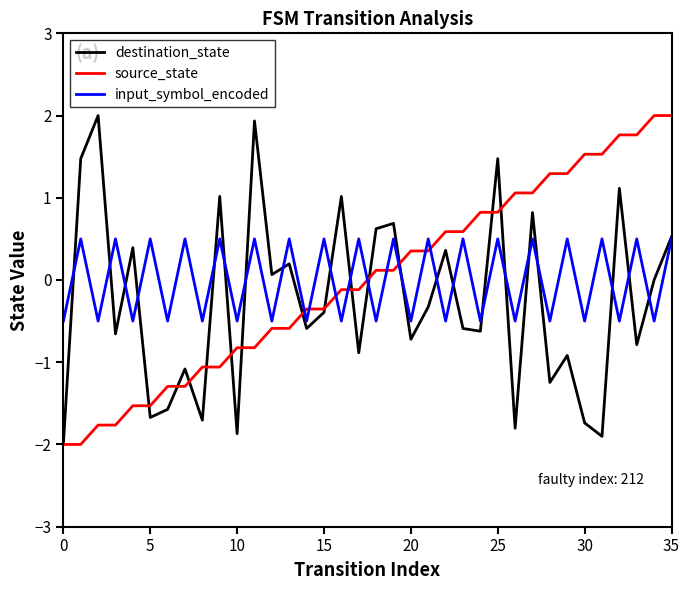

What is the minimum value shown in the chart?

-2.0